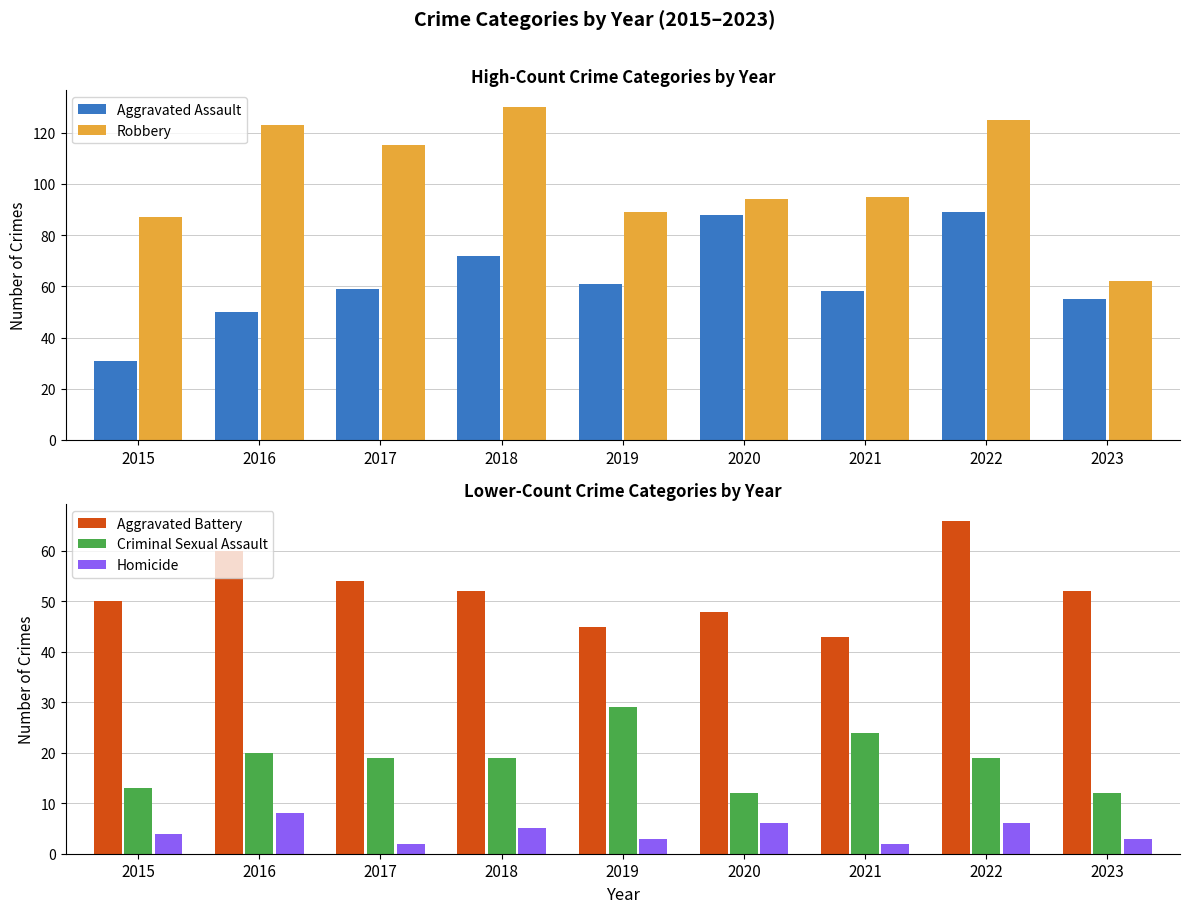

How many series are shown in this chart?

5